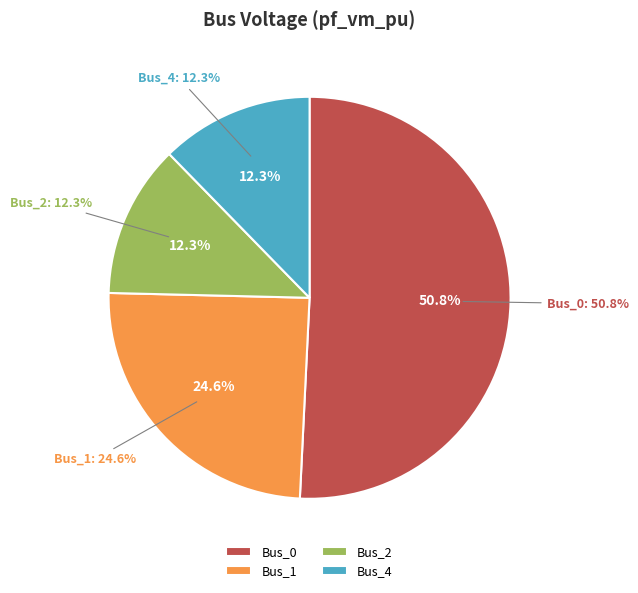

Count the number of slices in the pie.

5